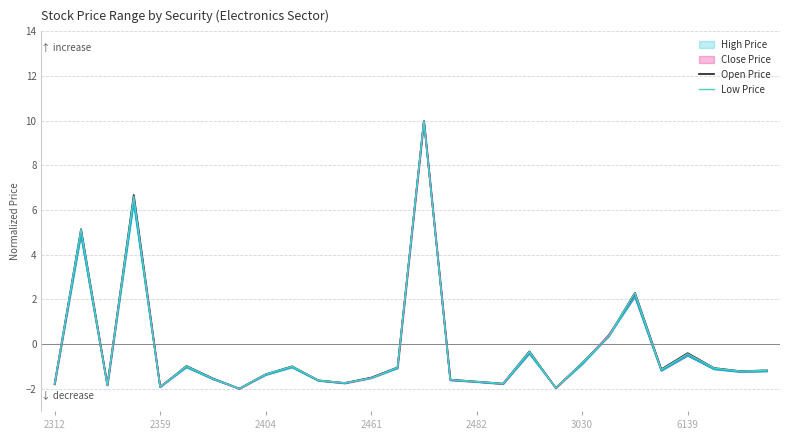

What is the sum of all Low Price values?

-7.3